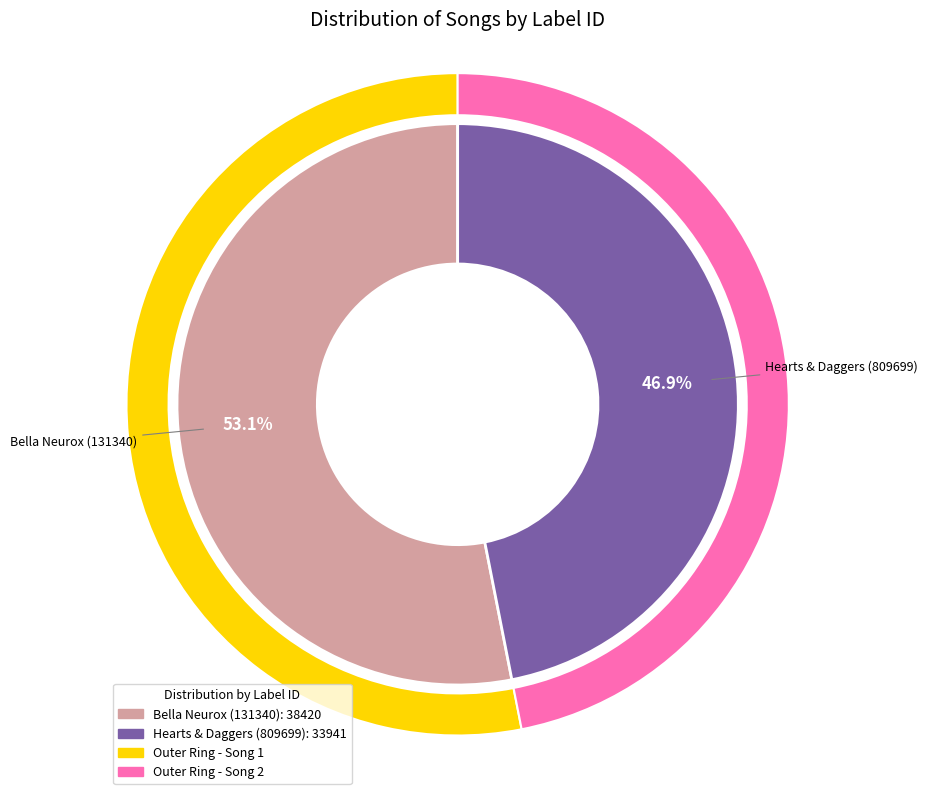

True or false: Hearts & Daggers (809699) accounts for 47% of the total.

True